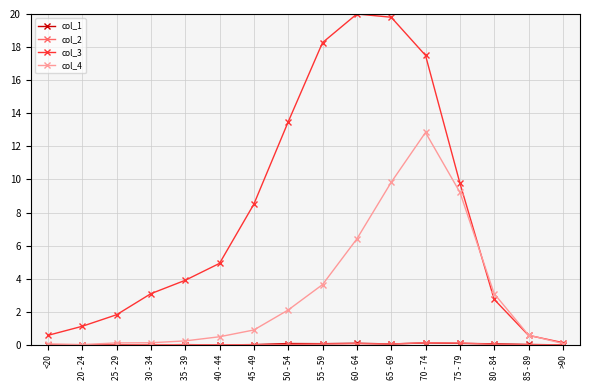

Between which two adjacent categories do col_3 and col_4 first intersect?

75 - 79 and 80 - 84